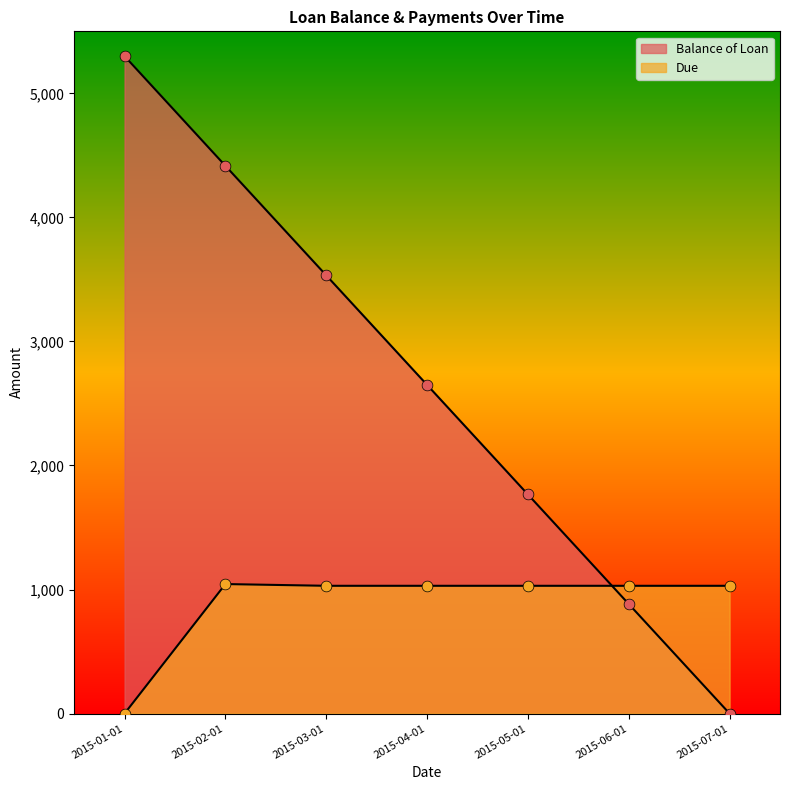

Which series contains the highest Y value?

Balance of Loan